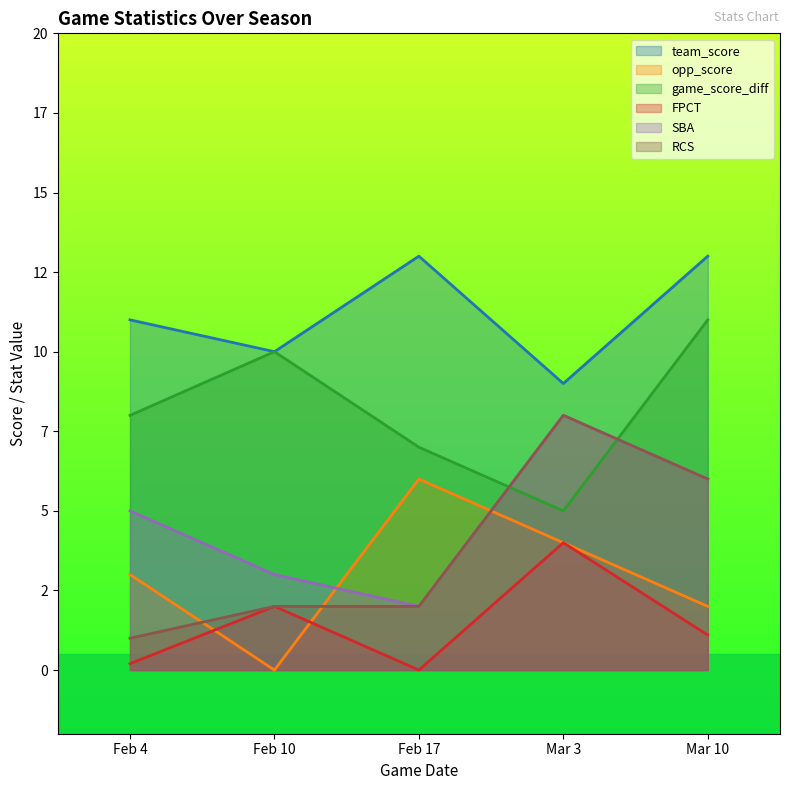

What is the spread (max minus min) of values at Feb 10?

10.0